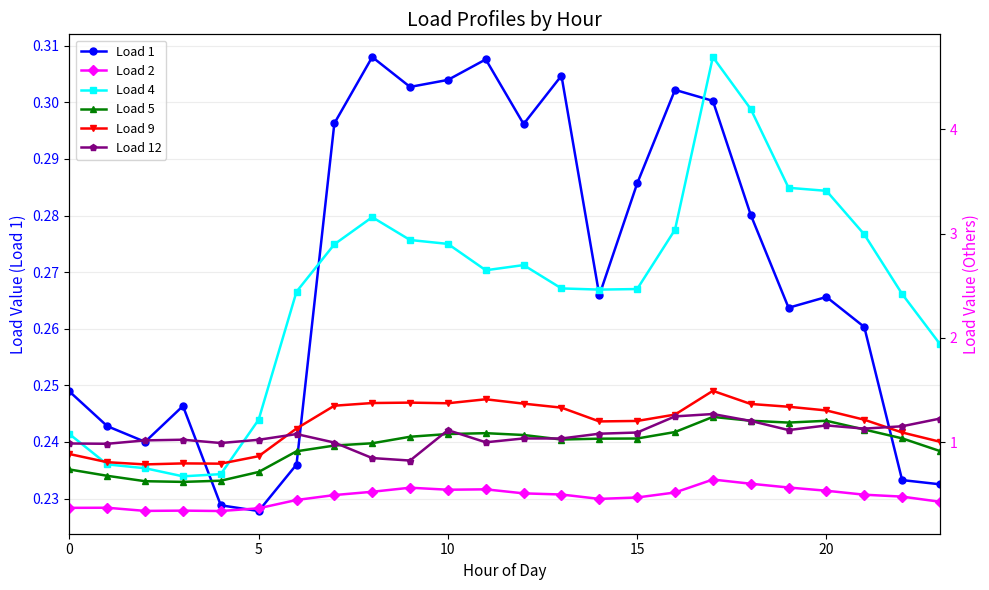

What is the minimum value for Load 4?

0.7